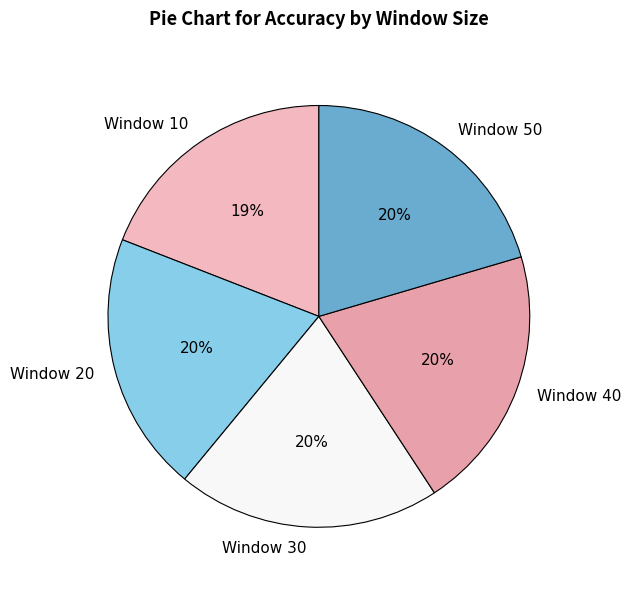

Which category has the smallest portion of the pie?

Window 10